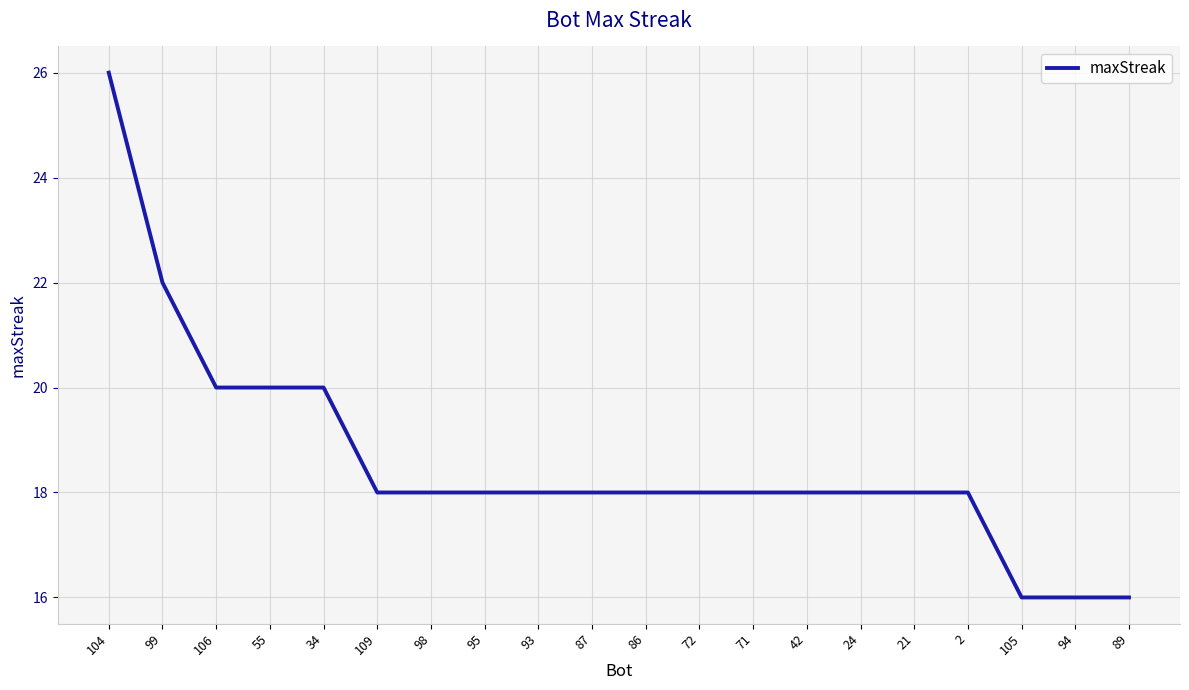

At which category does the chart reach its peak across all series?

104